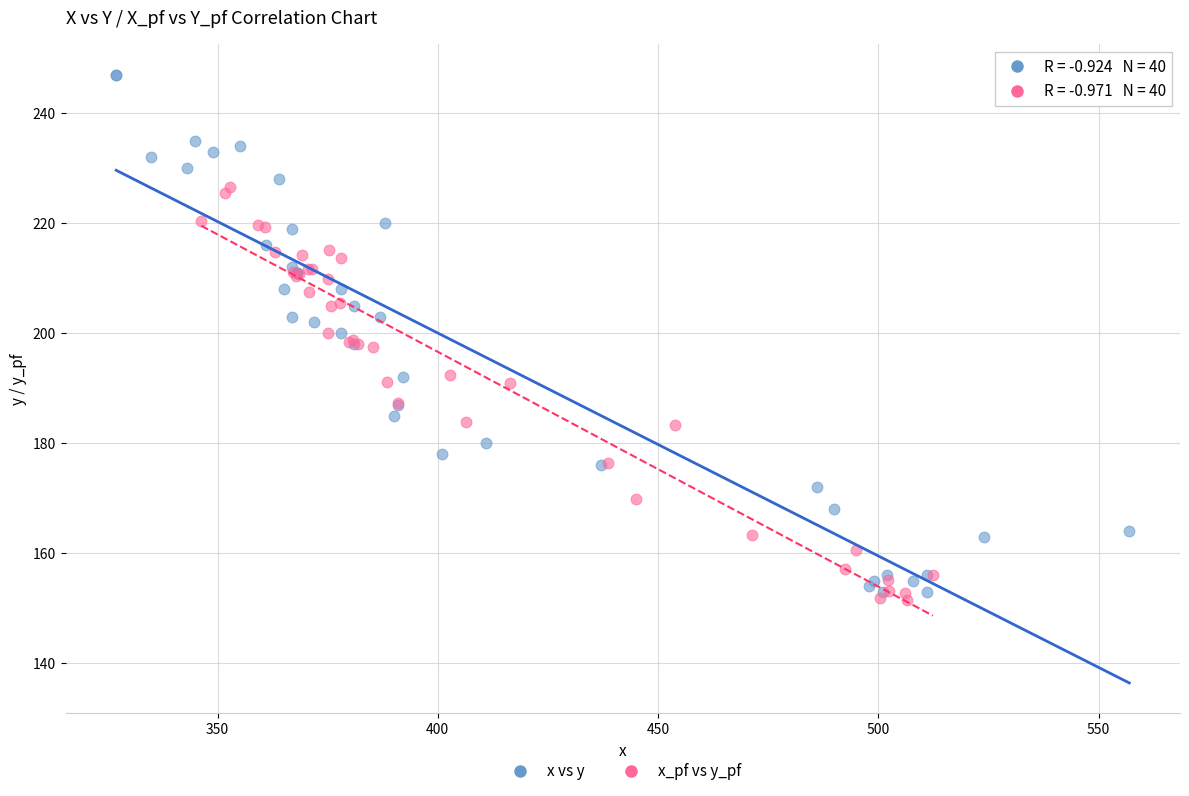

Which series has the widest spread of Y values?

x vs y